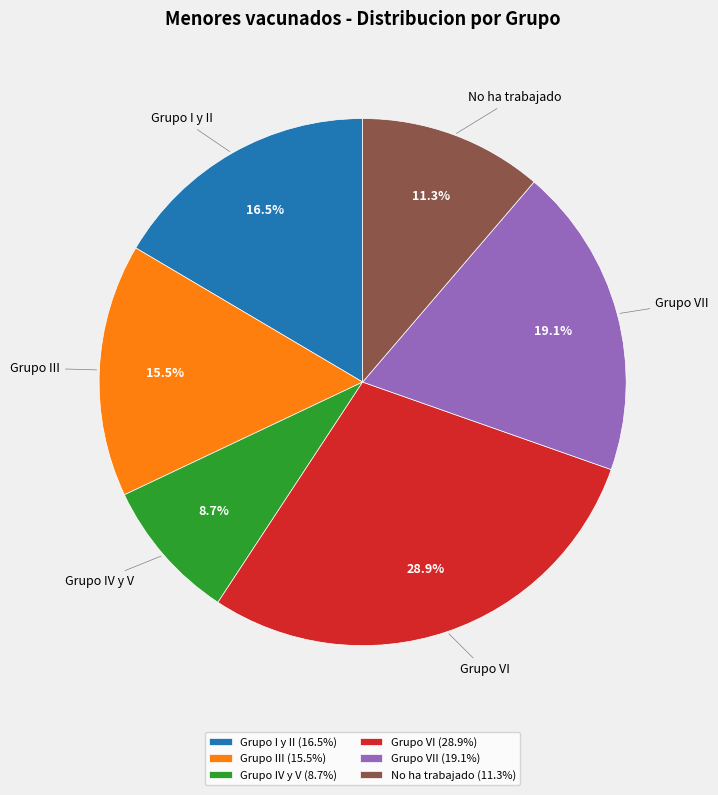

Which slice is the largest?

Grupo VI